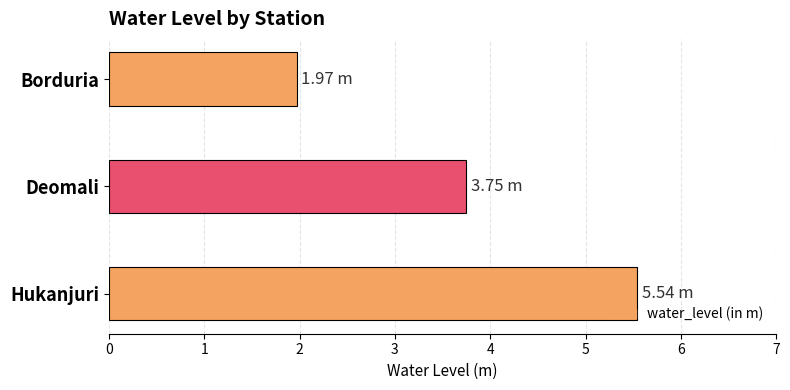

How many values are below 3?

1